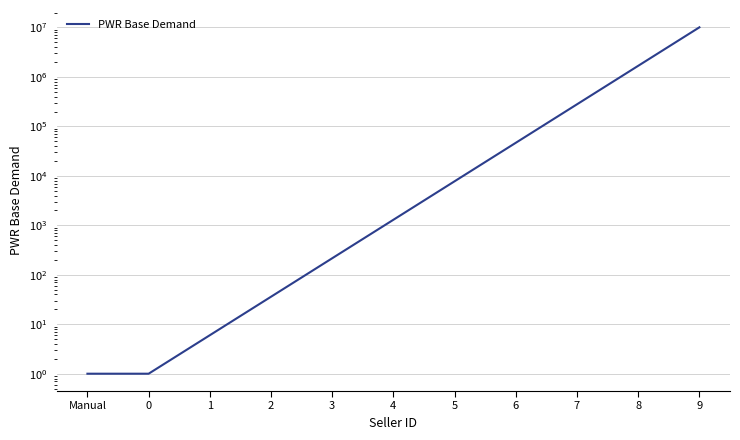

Is this an area chart (filled region under the line)?

No